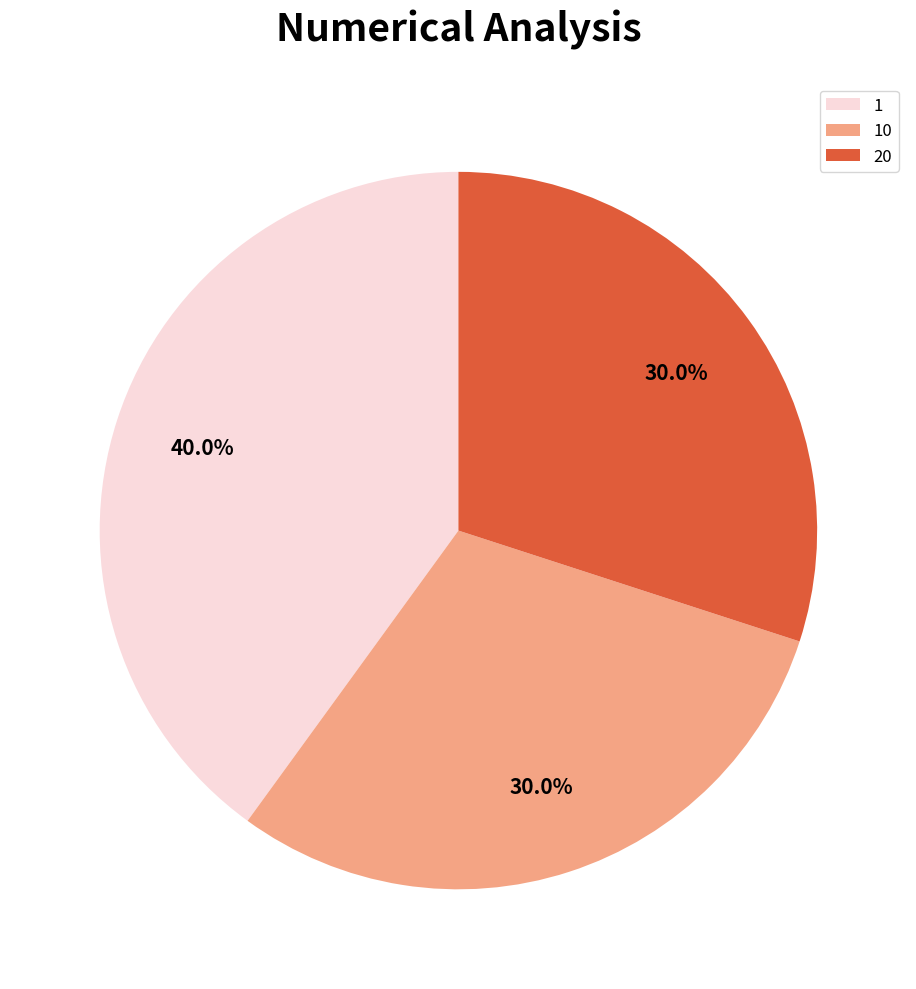

To the nearest percent, what is the average slice percentage?

33%